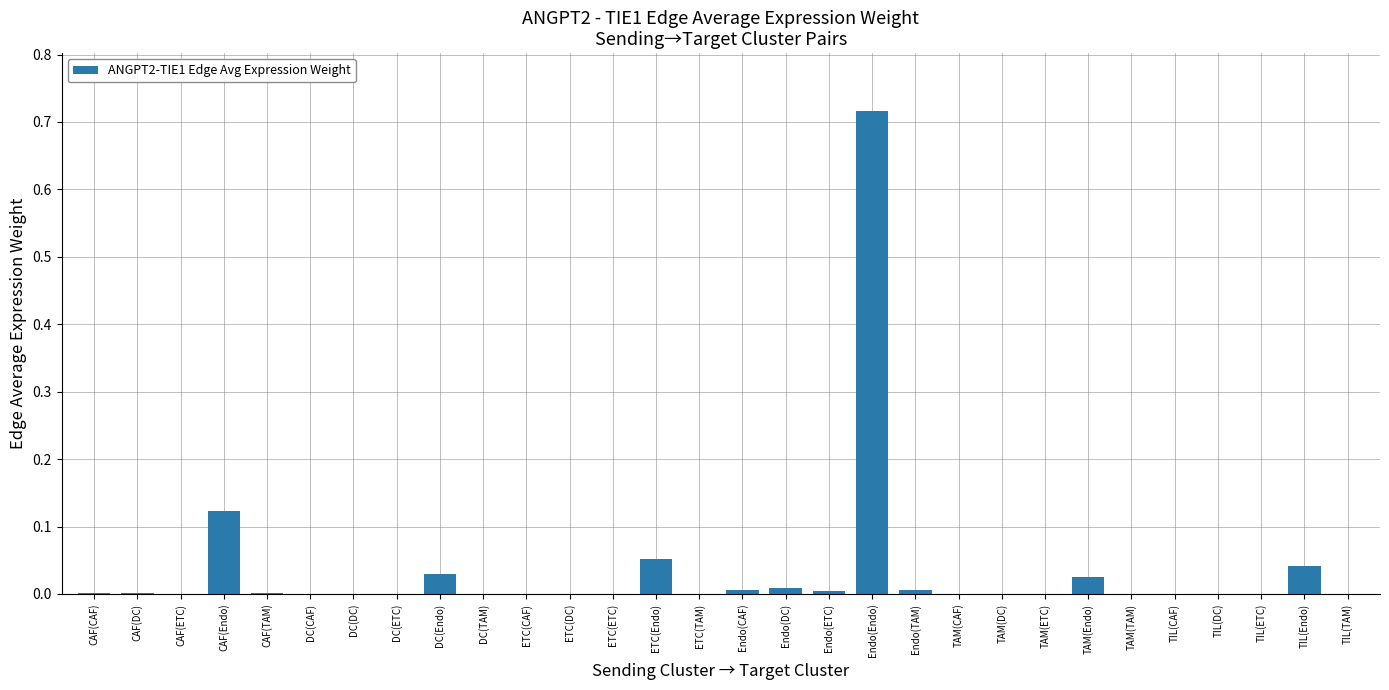

Is it true that the value at DC(TAM) is 0.0?

True